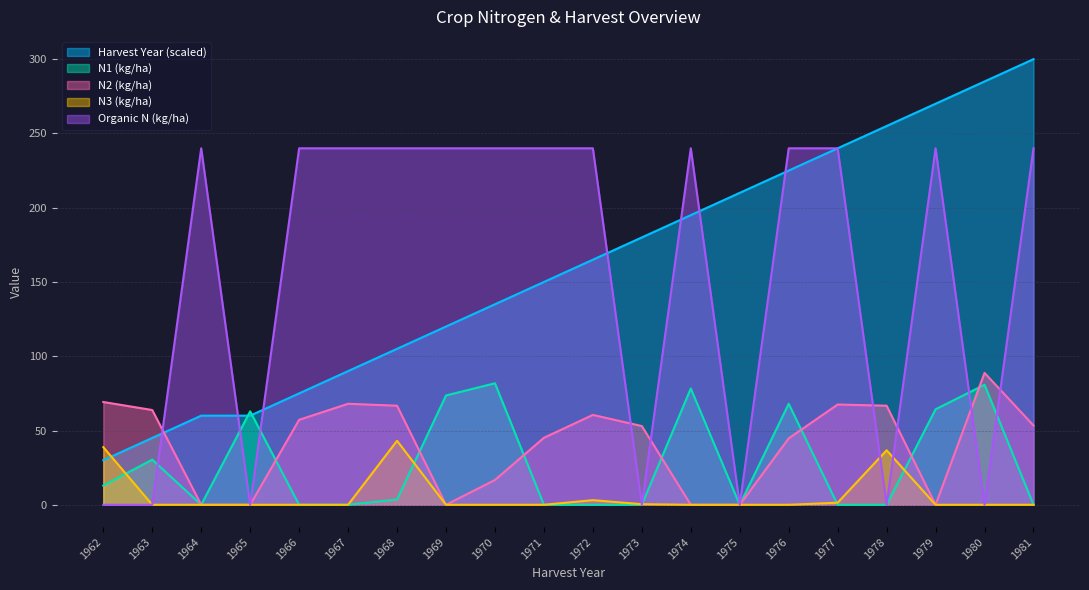

Reading left to right, extract all data points from this chart.

harvY: 1962=30.0	1963=45.0	1964=60.0	1965=60.0	1966=75.0	1967=90.0	1968=105.0	1969=120.0	1970=135.0	1971=150.0	1972=165.0	1973=180.0	1974=195.0	1975=210.0	1976=225.0	1977=240.0	1978=255.0	1979=270.0	1980=285.0	1981=300.0
N1: 1962=12.9	1963=30.4	1964=0.0	1965=62.9	1966=0.0	1967=0.0	1968=3.6	1969=73.6	1970=81.8	1971=0.0	1972=0.0	1973=0.0	1974=78.3	1975=0.0	1976=68.0	1977=0.0	1978=0.0	1979=64.3	1980=80.8	1981=0.0
N2: 1962=69.2	1963=63.8	1964=0.0	1965=0.0	1966=57.2	1967=68.0	1968=66.7	1969=0.0	1970=16.7	1971=45.1	1972=60.5	1973=53.0	1974=0.0	1975=0.0	1976=44.7	1977=67.5	1978=66.7	1979=0.0	1980=88.8	1981=53.4
N3: 1962=38.8	1963=0.0	1964=0.0	1965=0.0	1966=0.0	1967=0.0	1968=43.1	1969=0.0	1970=0.0	1971=0.0	1972=3.1	1973=0.4	1974=0.0	1975=0.0	1976=0.0	1977=1.4	1978=36.7	1979=0.0	1980=0.0	1981=0.0
OrgN: 1962=0.0	1963=0.0	1964=240.0	1965=0.0	1966=240.0	1967=240.0	1968=240.0	1969=240.0	1970=240.0	1971=240.0	1972=240.0	1973=0.0	1974=240.0	1975=0.0	1976=240.0	1977=240.0	1978=0.0	1979=240.0	1980=0.0	1981=240.0